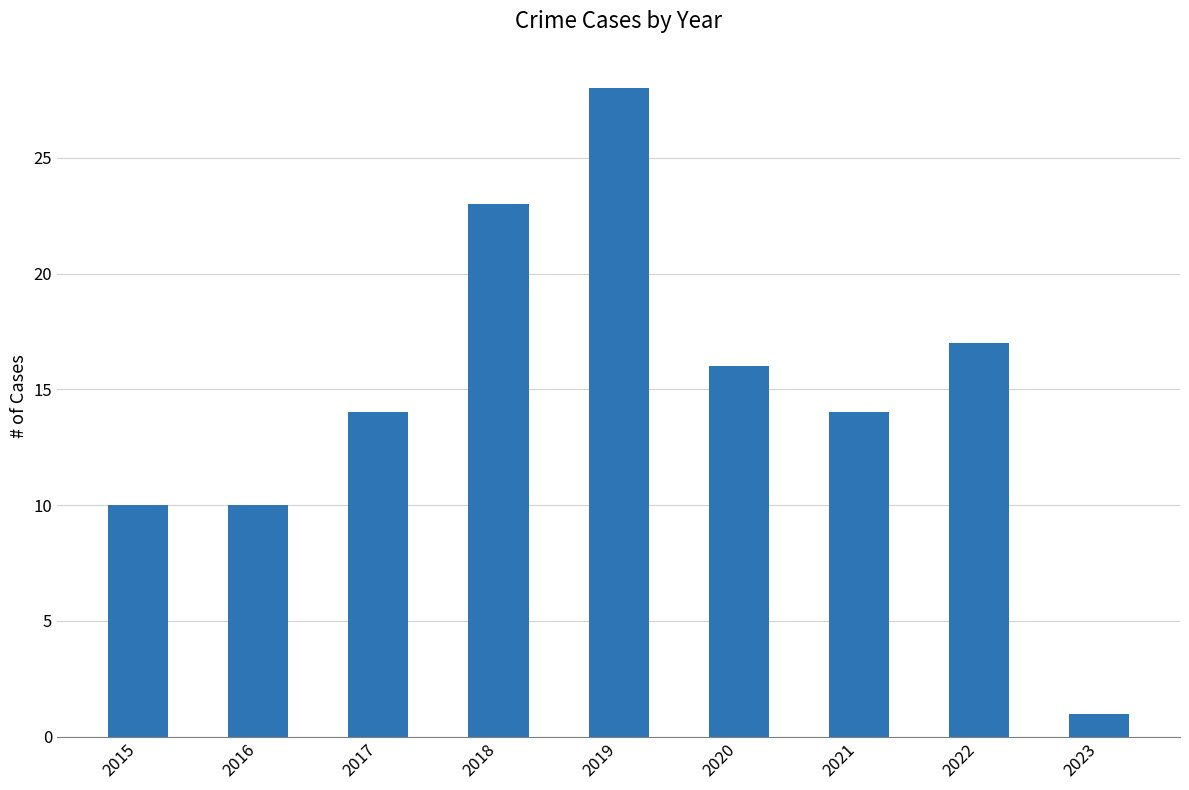

How many categories are shown in the chart?

9